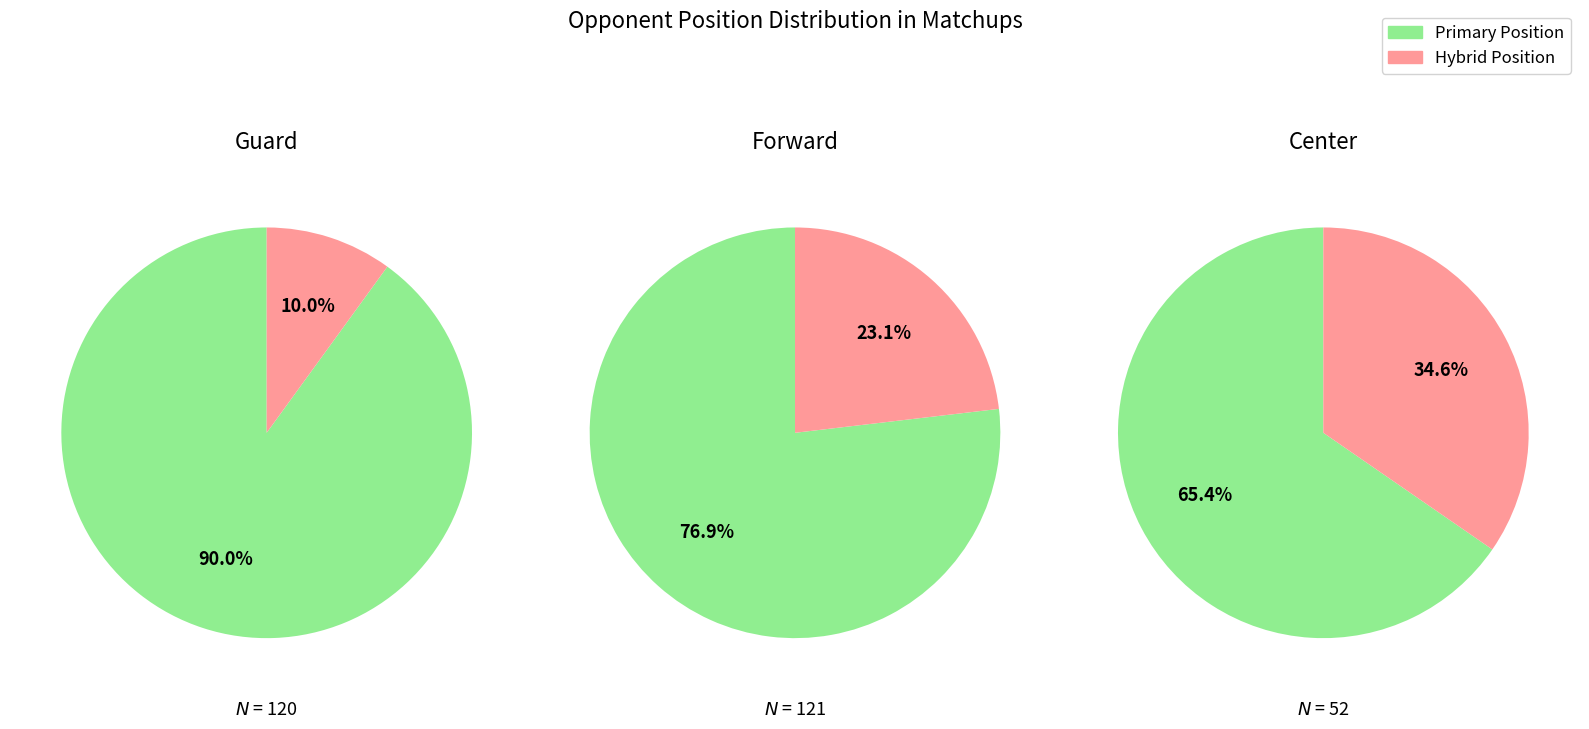

Between Forward-Guard and Center, which is larger?

Center